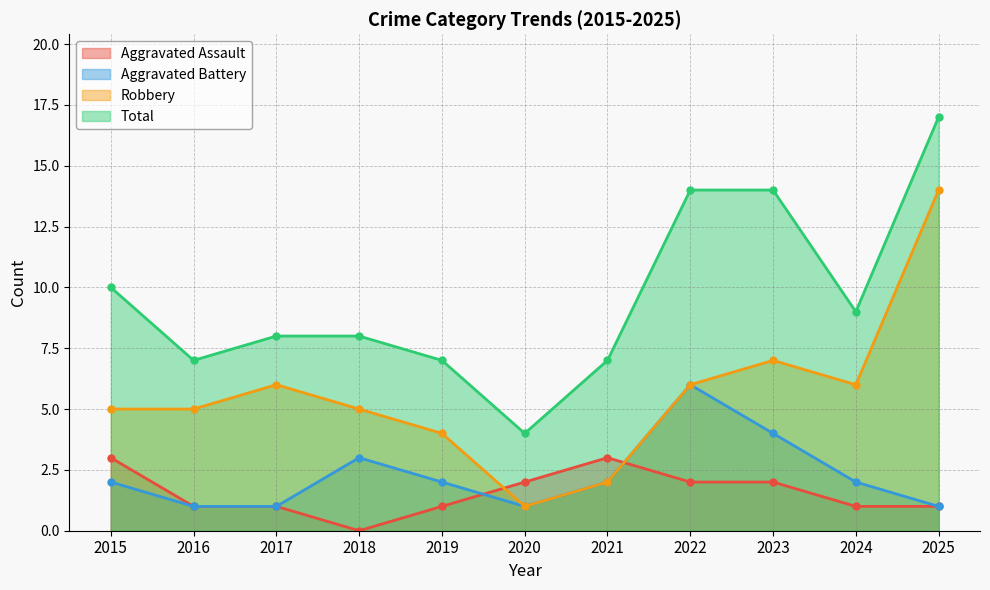

How many lines are shown in the chart?

4